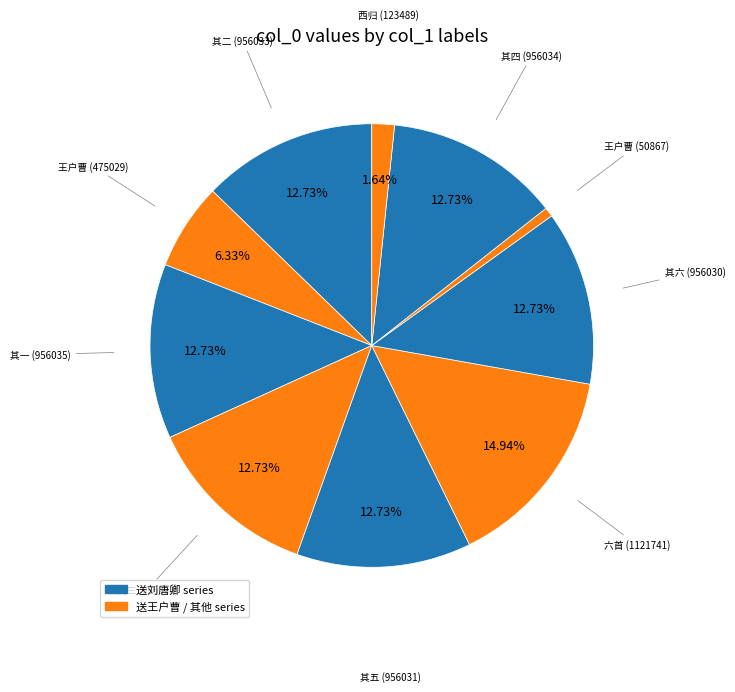

To the nearest percent, what is the average slice percentage?

10%